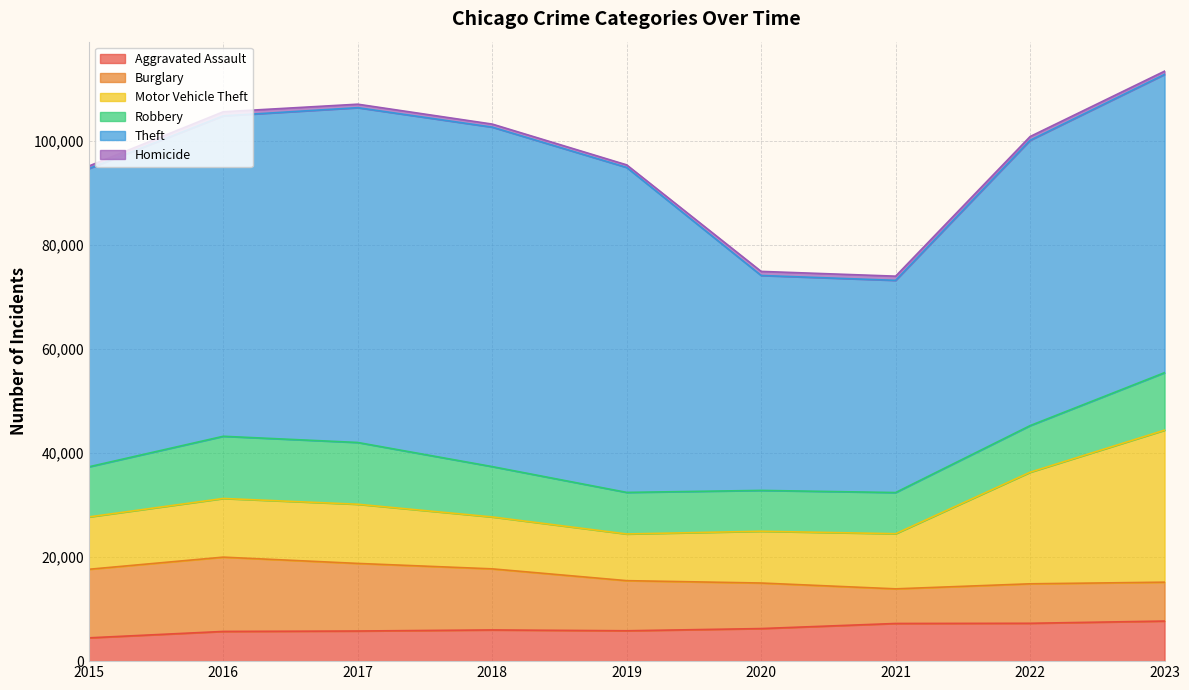

At which category does the chart reach its peak across all series?

2018